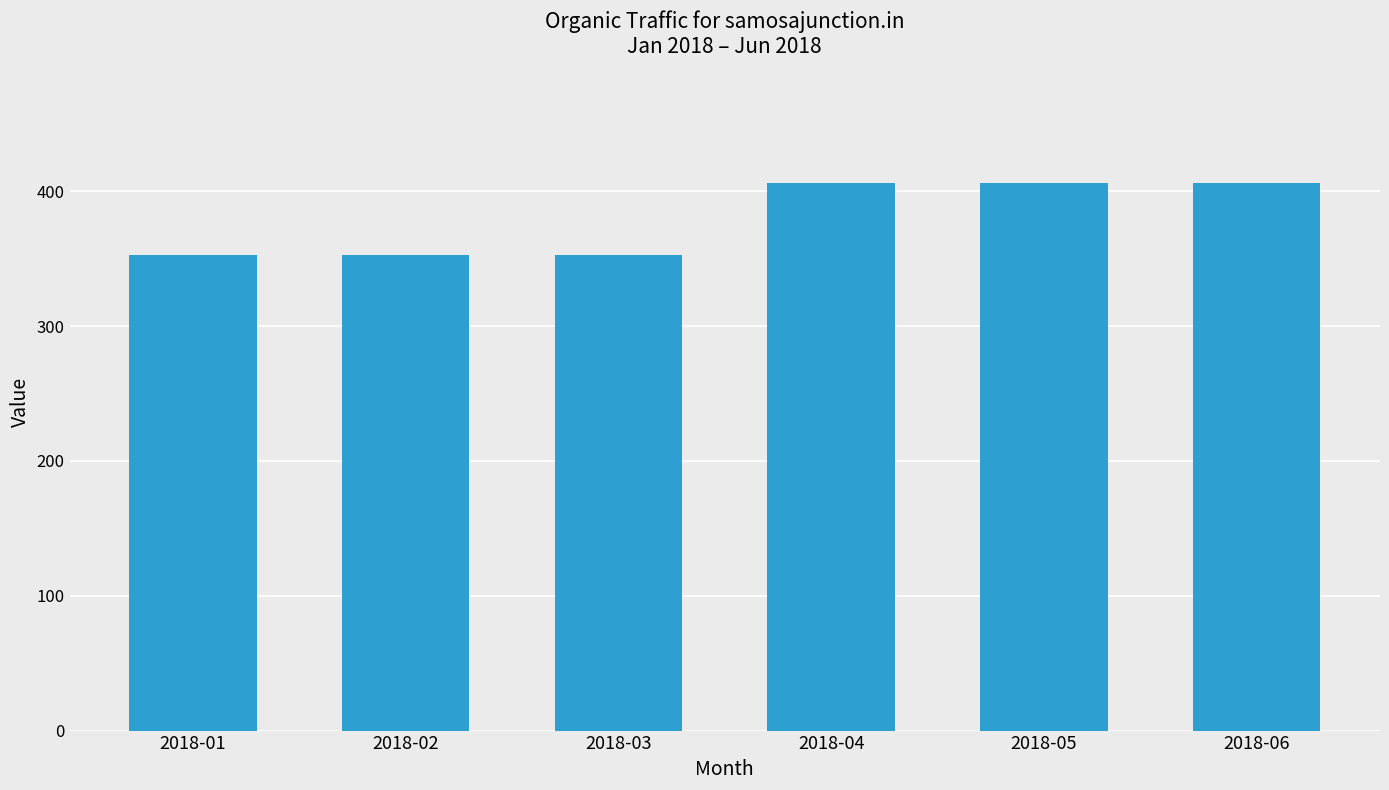

What is the change in value from 2018-01 to 2018-04?

+53